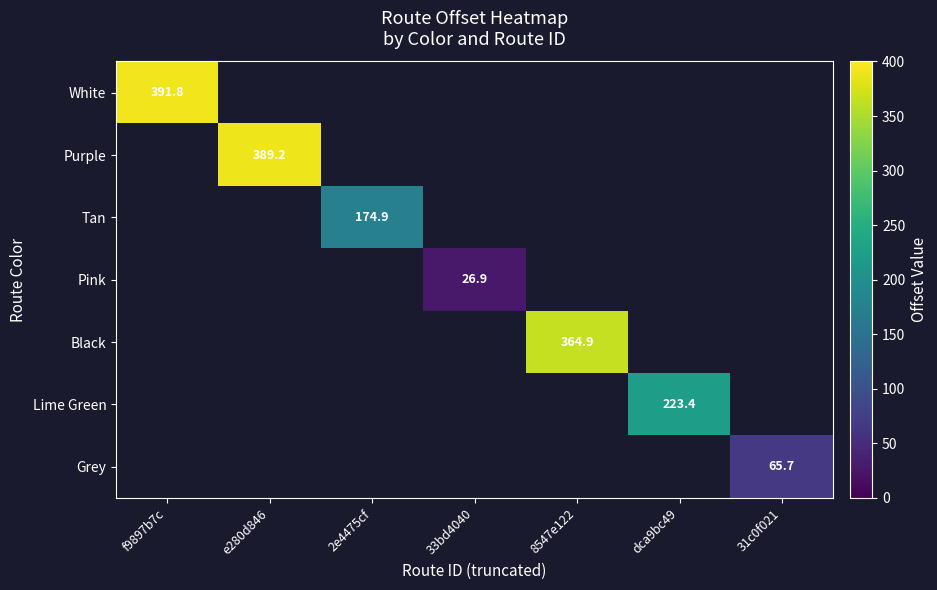

At how many categories does at least one series exceed 250?

3